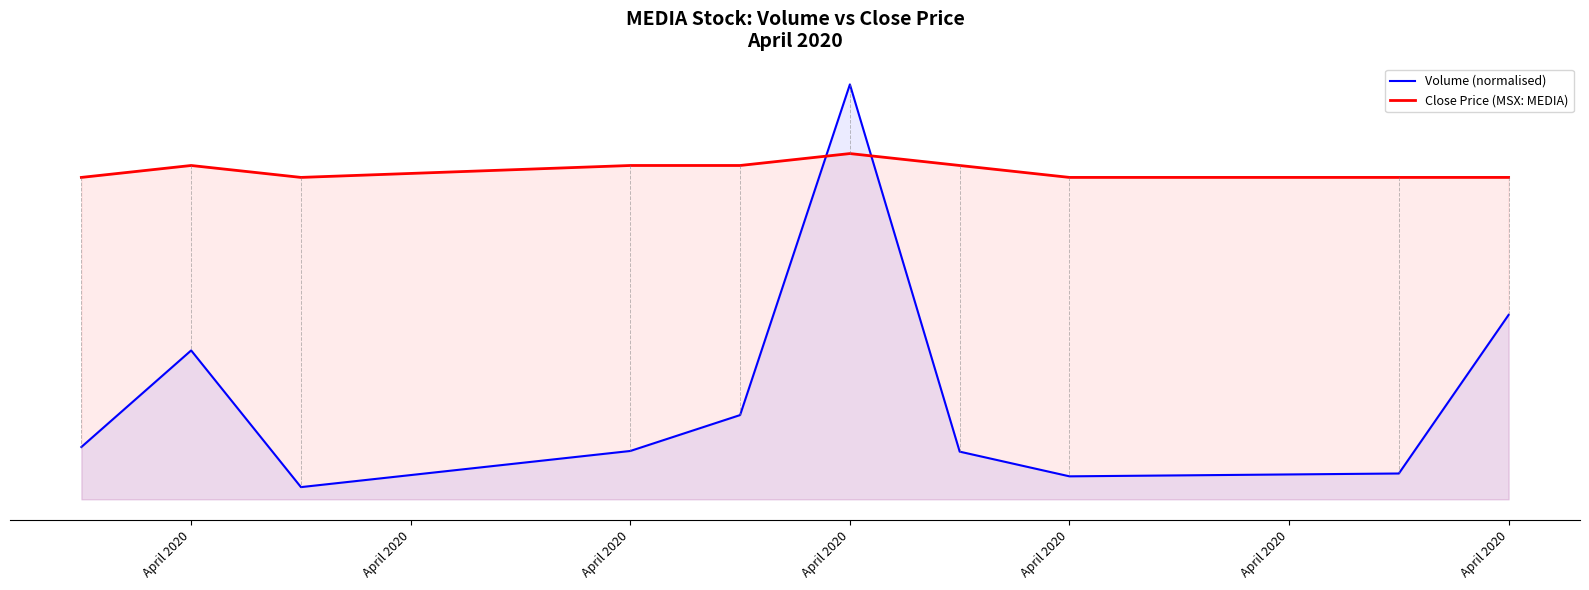

Reading left to right, list all the values displayed in this chart.

Volume (normalised): 0.0	0.1	0.0	0.0	0.0	0.2	0.0	0.0	0.0	0.1
Close Price (MSX: MEDIA): 0.1	0.1	0.1	0.1	0.1	0.1	0.1	0.1	0.1	0.1